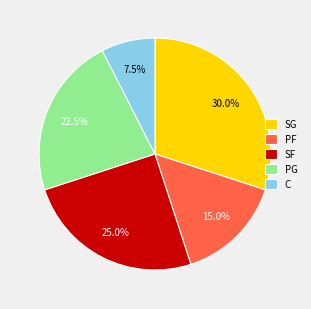

Is there a majority slice in this chart?

No